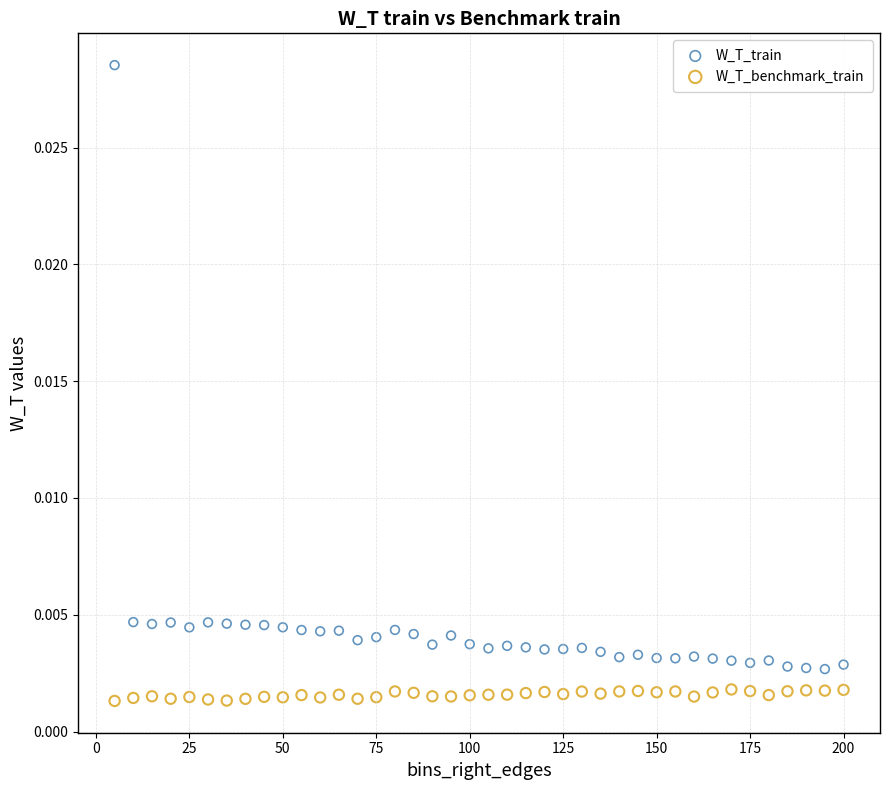

Which series contains the lowest Y value?

W_T_benchmark_train